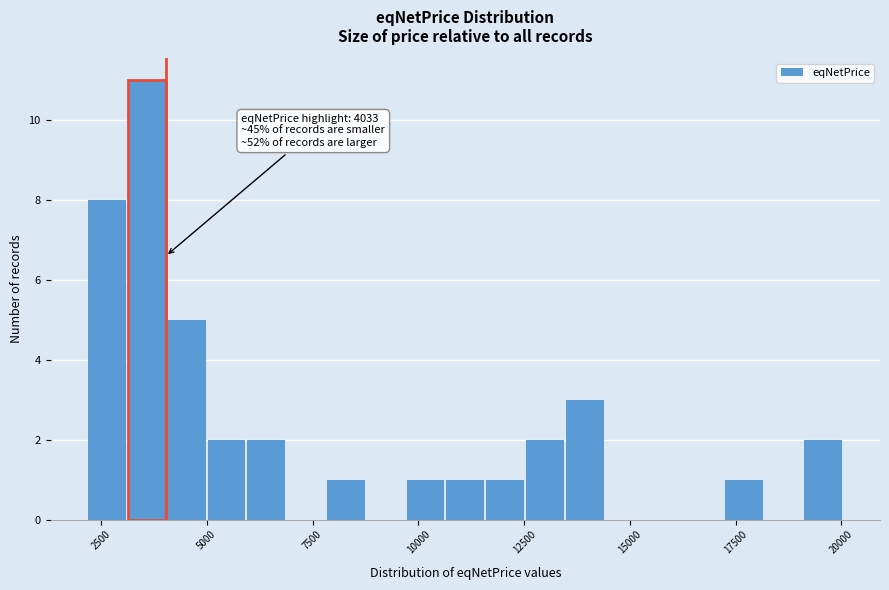

Around what value on the x-axis is the tallest bar? Give the approximate position of its centre, as read against the axis.

3500